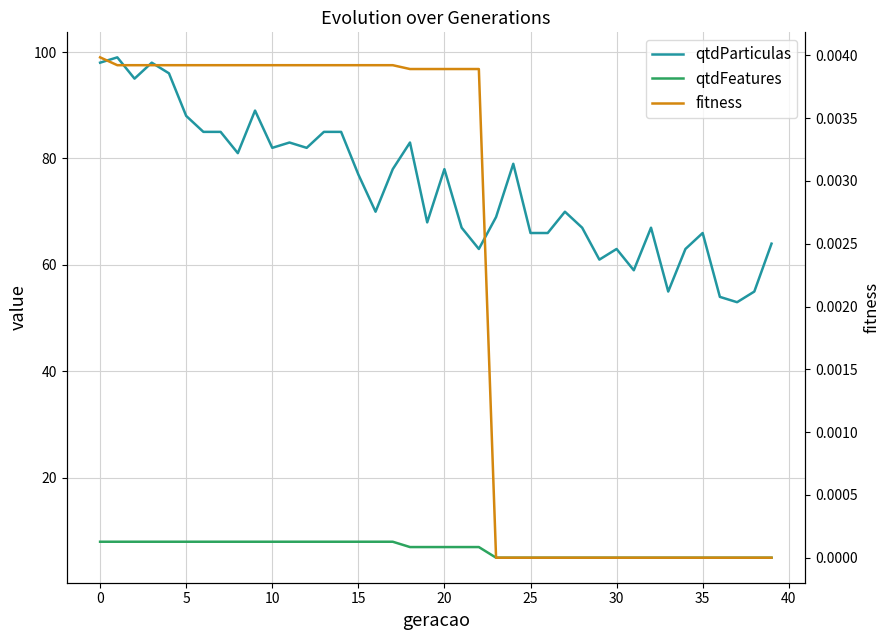

What is the maximum value for qtdParticulas?

99.0